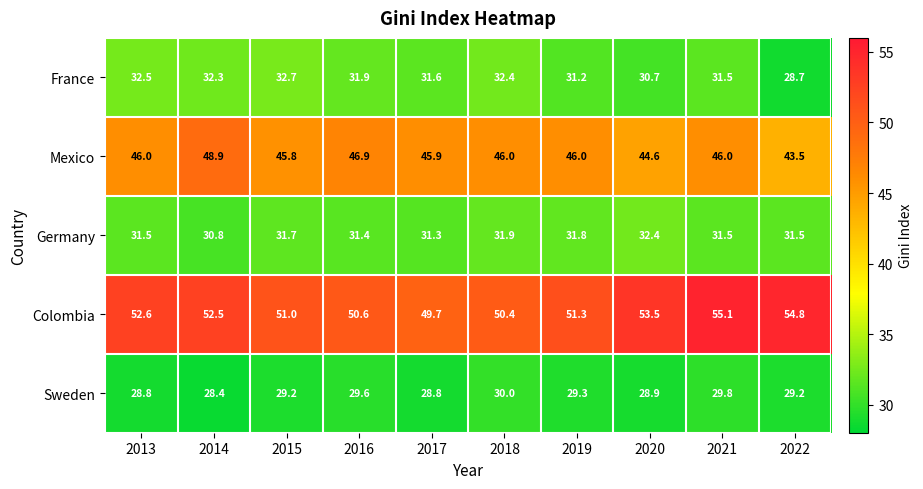

At how many categories does at least one series exceed 34?

10